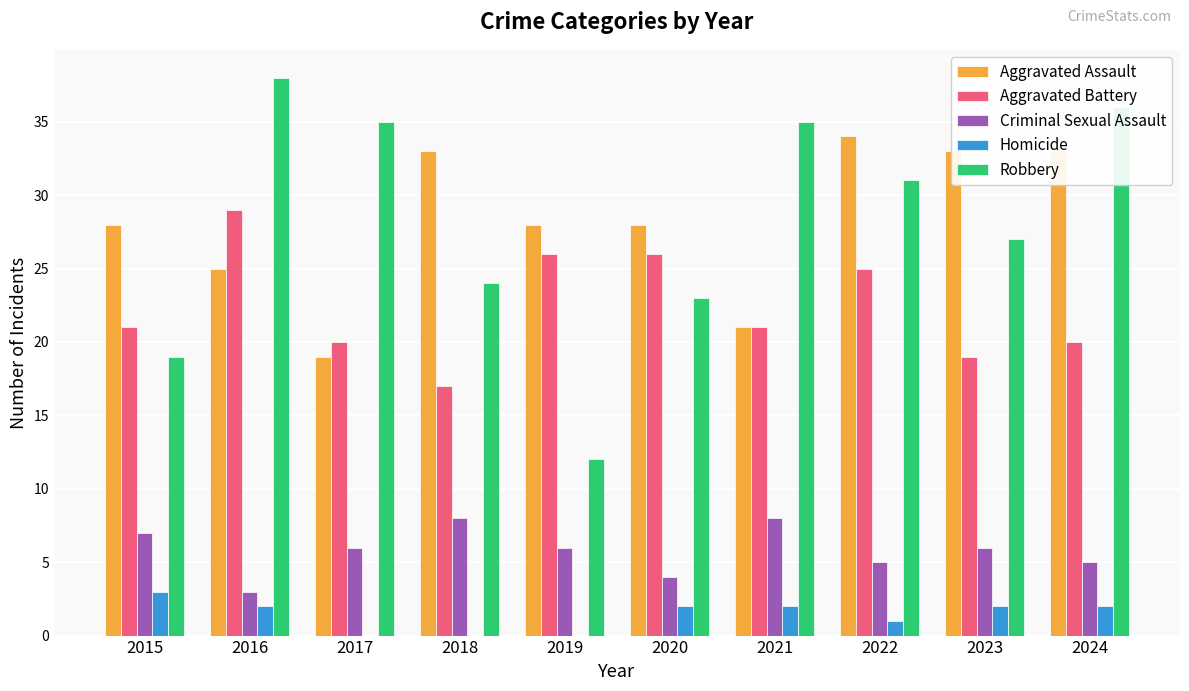

How many groups of bars are there?

10